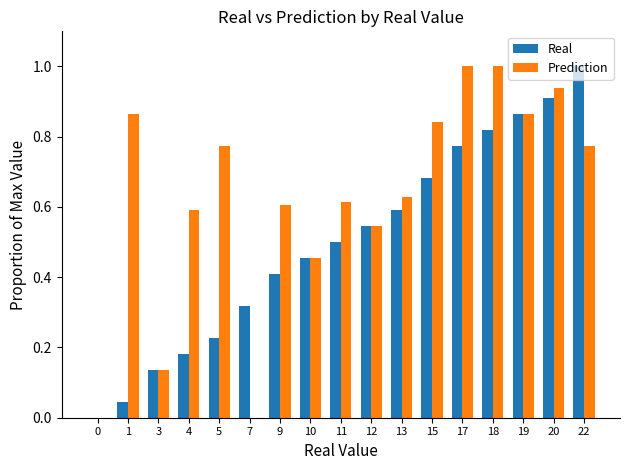

Which series changed the most between 3 and 17?

Prediction